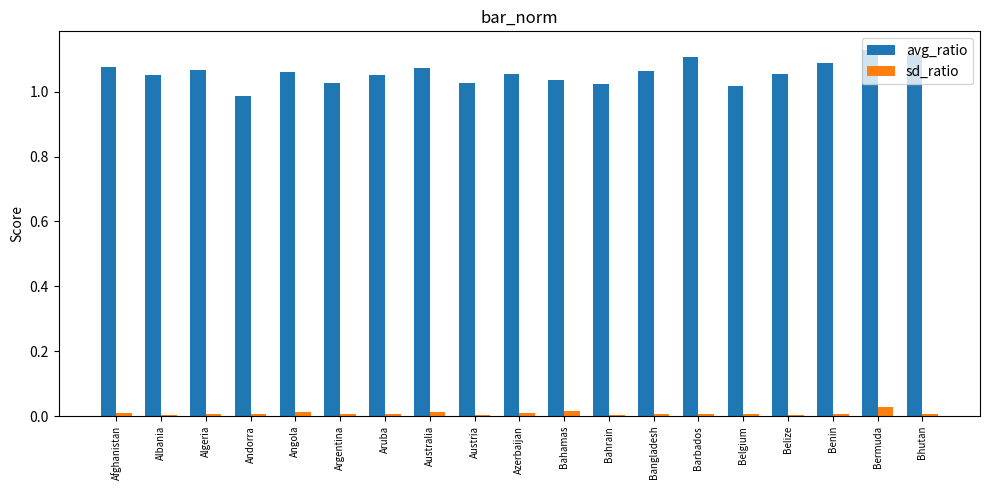

At which category is the sum across all series the highest?

Bermuda